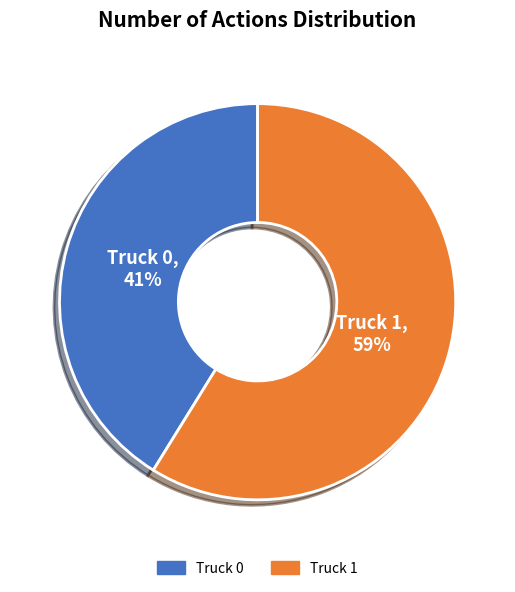

The Truck 1 slice represents 70% of the pie. True or false?

False